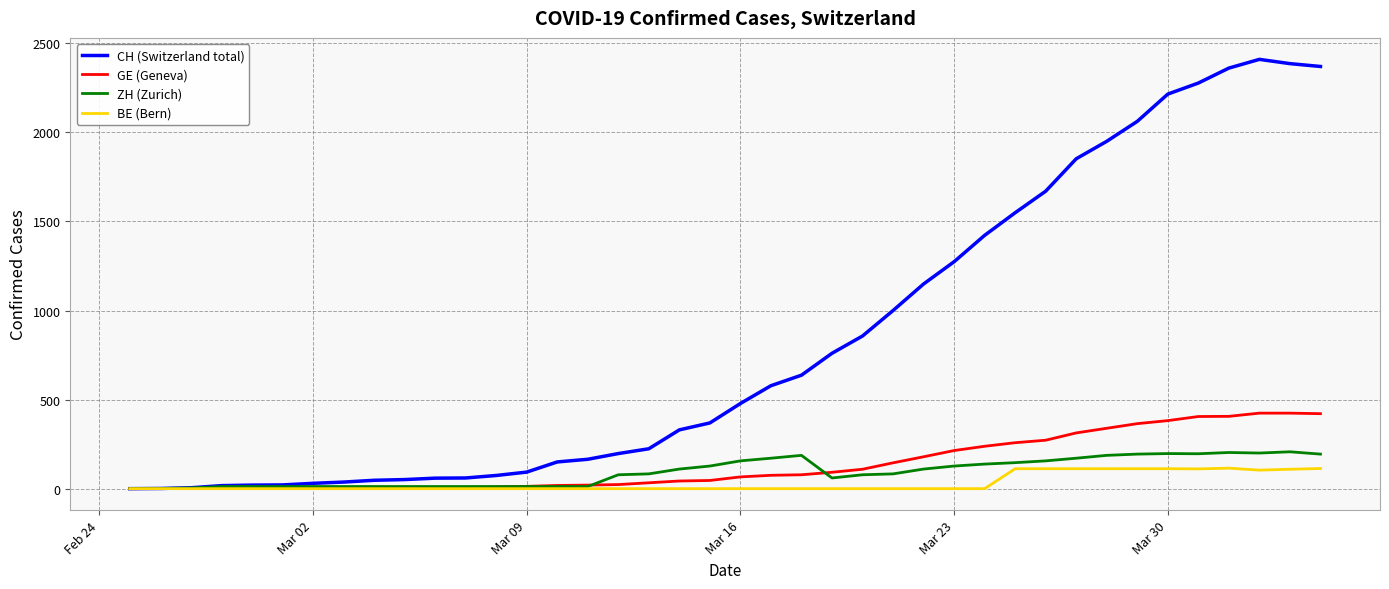

What is the greatest value displayed?

2410